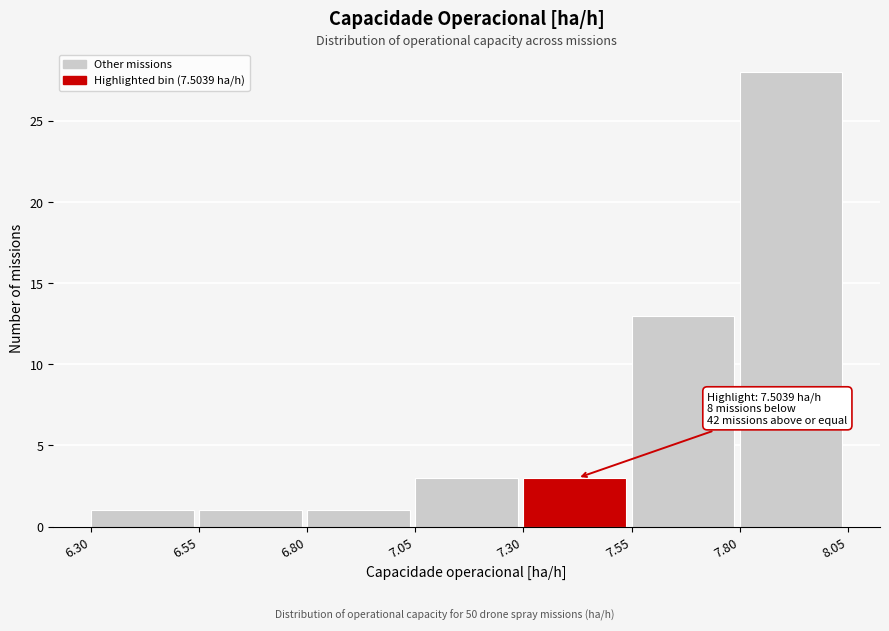

Which range on the x-axis has the tallest bar?

7.80 to 8.05